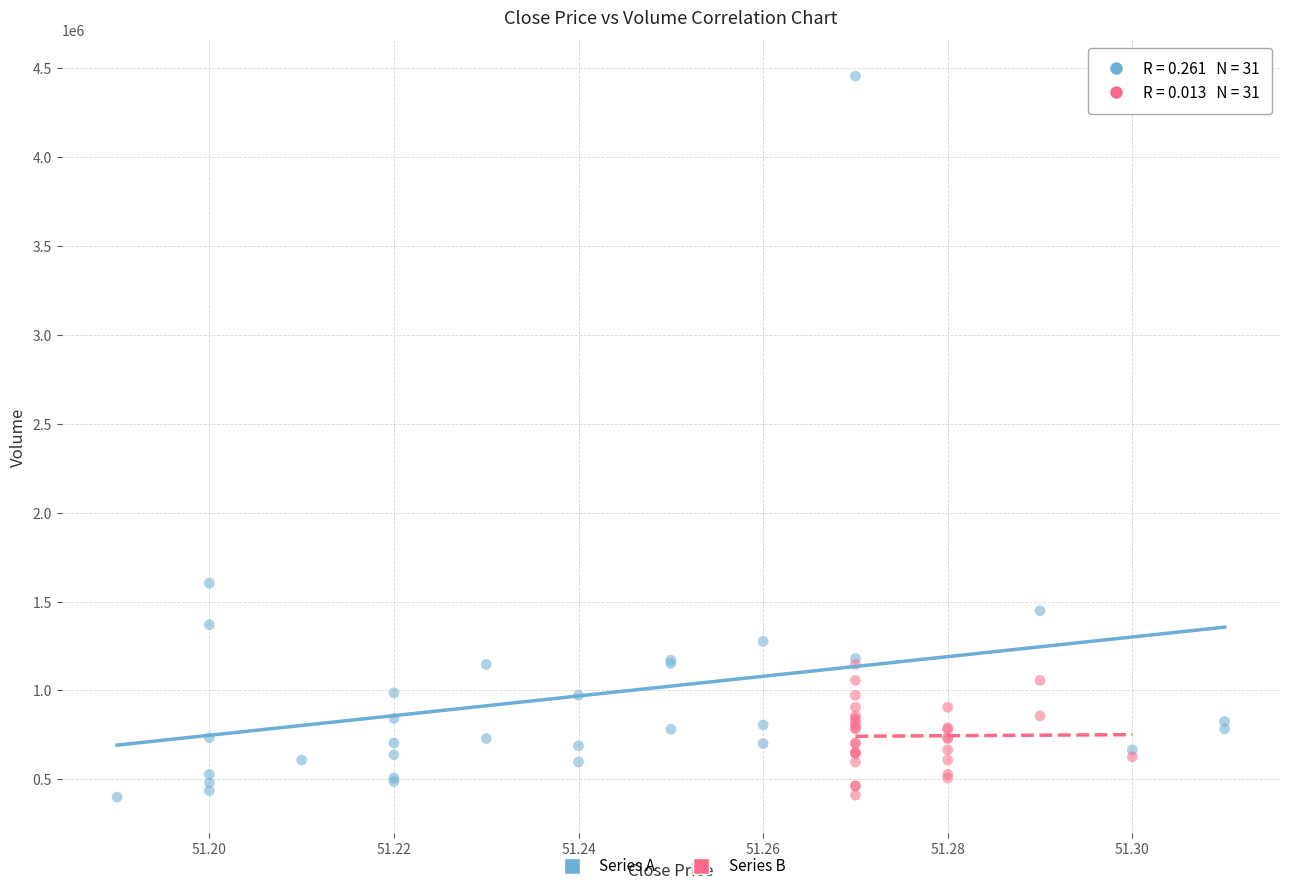

Which series contains the highest Y value?

Series A